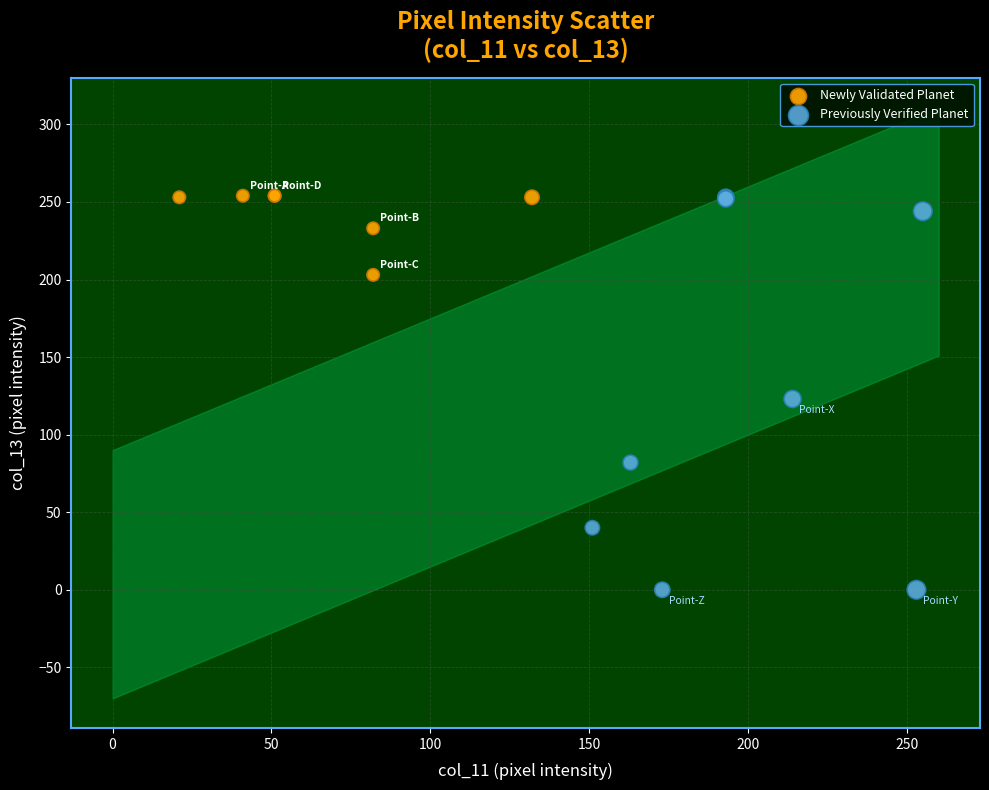

Which series reaches the minimum Y coordinate?

Previously Verified Planet